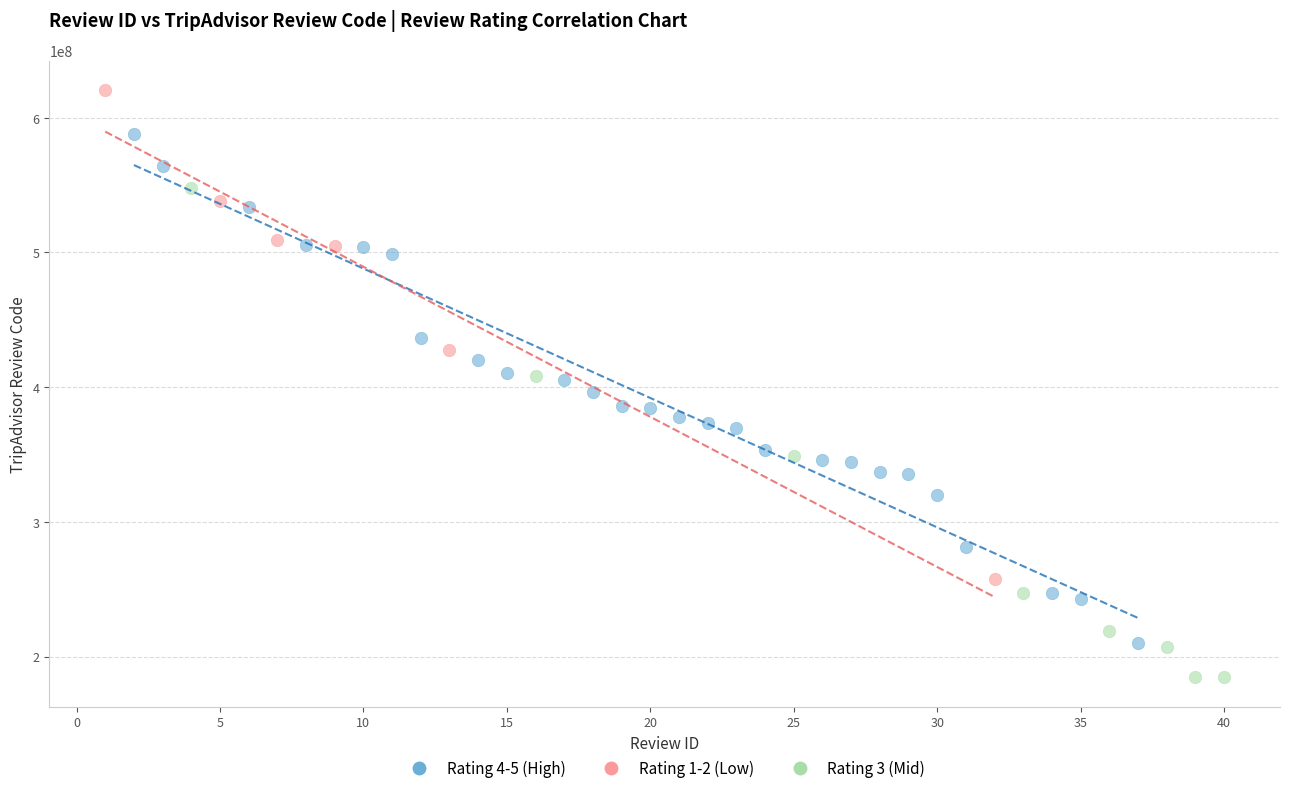

What are all the series names shown in the legend?

Rating 4-5 (High), Rating 1-2 (Low), Rating 3 (Mid)